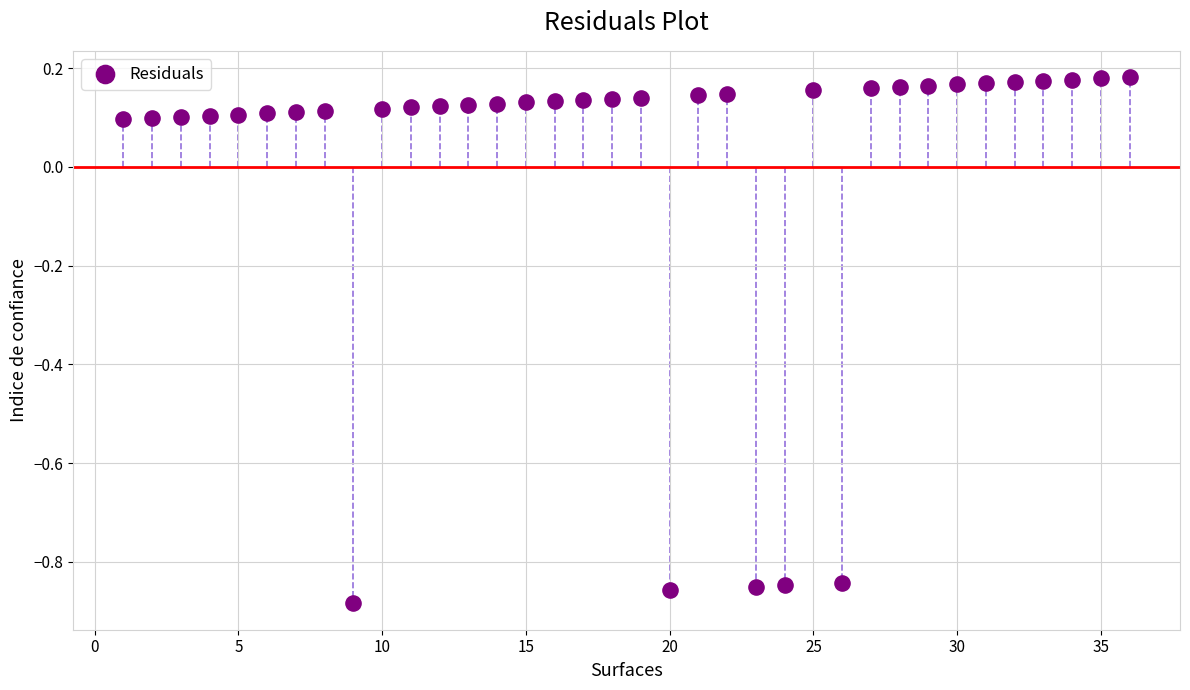

What is the range of Y values (max minus min)?

1.1